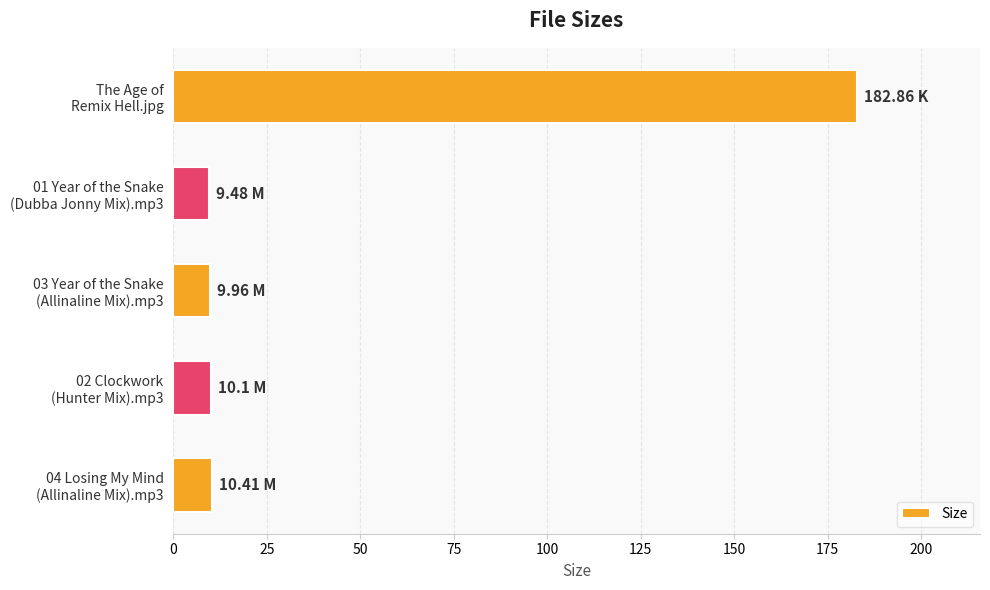

Count the number of values greater than 10.

3